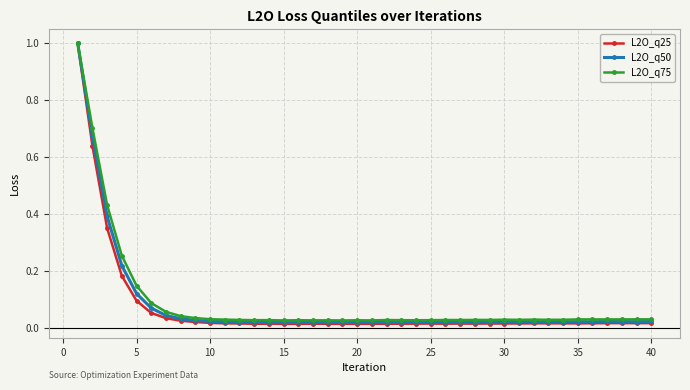

How many lines are shown in the chart?

3